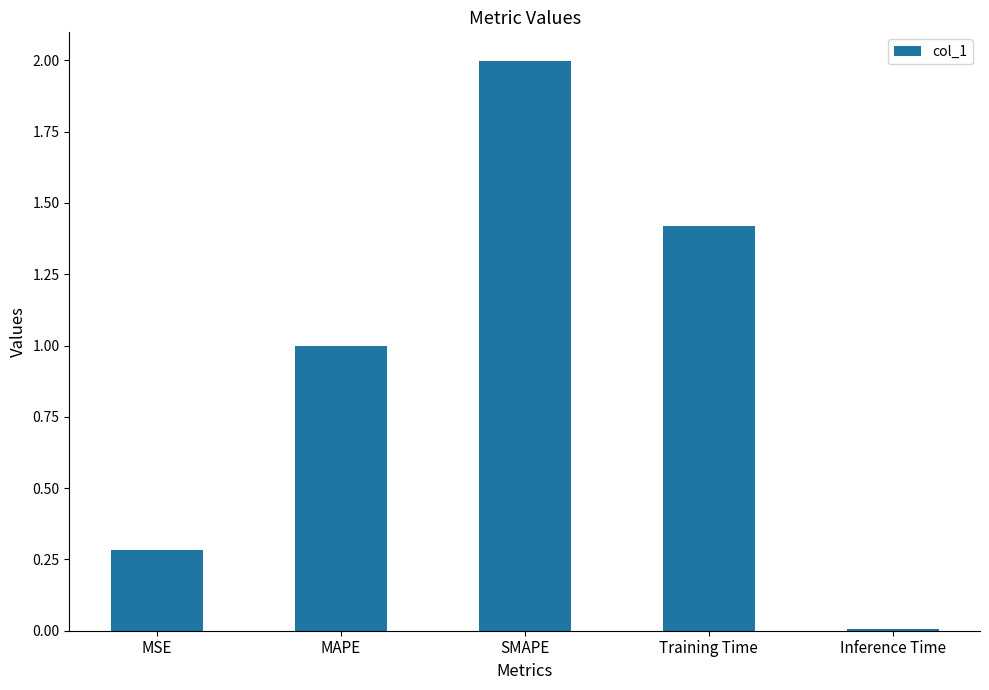

List the labels in order of value, smallest first.

Inference Time, MSE, MAPE, Training Time, SMAPE